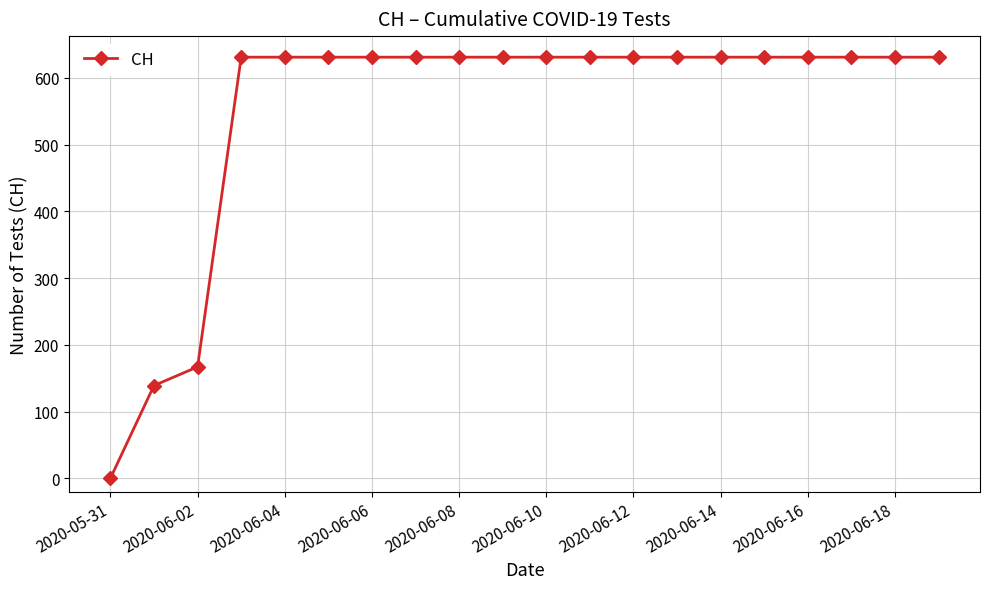

What is the maximum value shown in the chart?

631